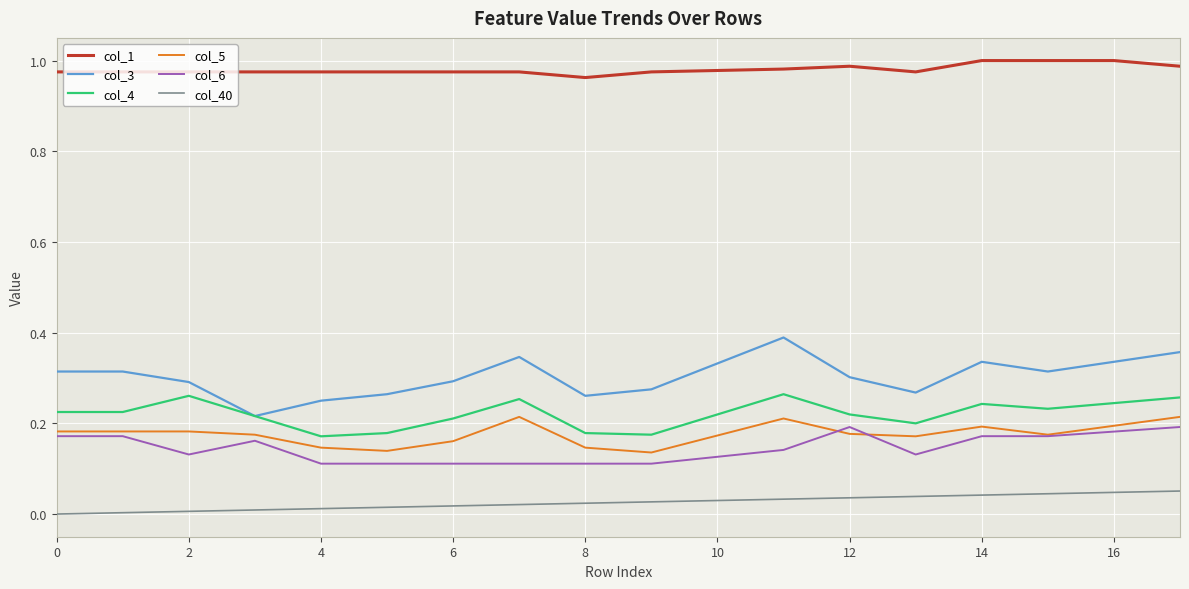

True or false: col_6 and col_3 intersect in this chart.

False